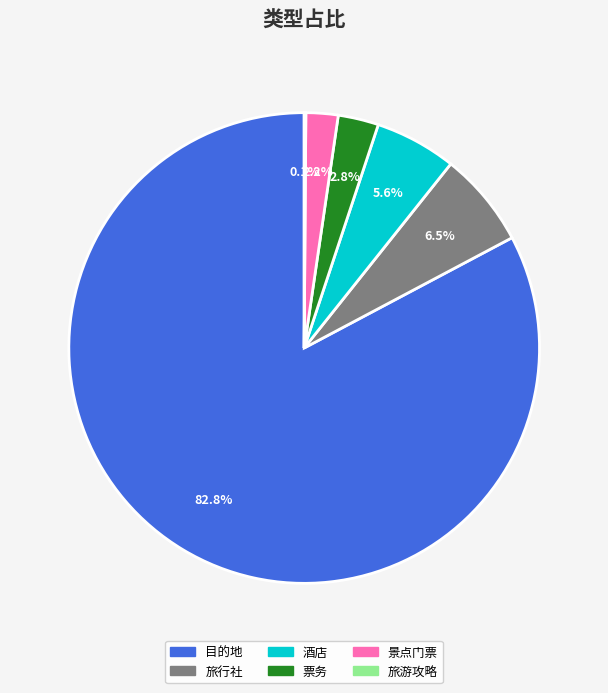

Which slice represents more than half of the pie?

目的地